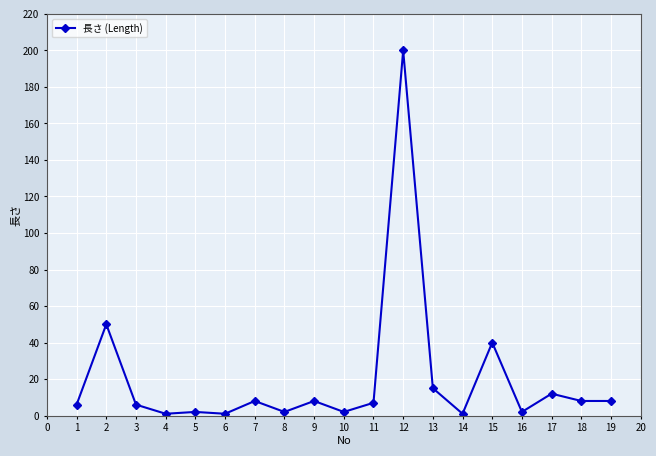

Reading left to right, transcribe all the data shown in this chart.

6	50	6	1	2	1	8	2	8	2	7	200	15	1	40	2	12	8	8